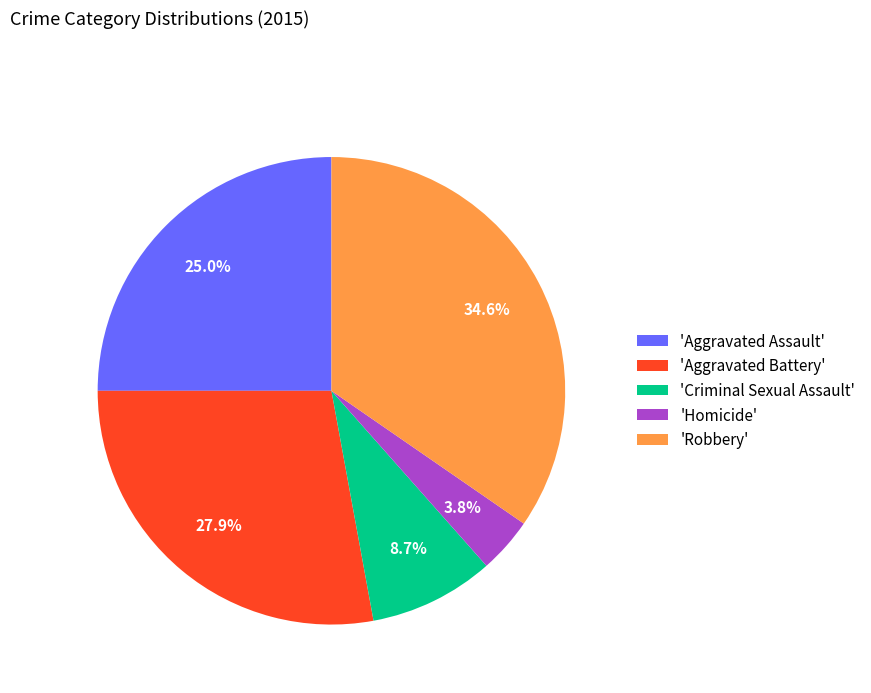

Is there a majority slice in this chart?

No